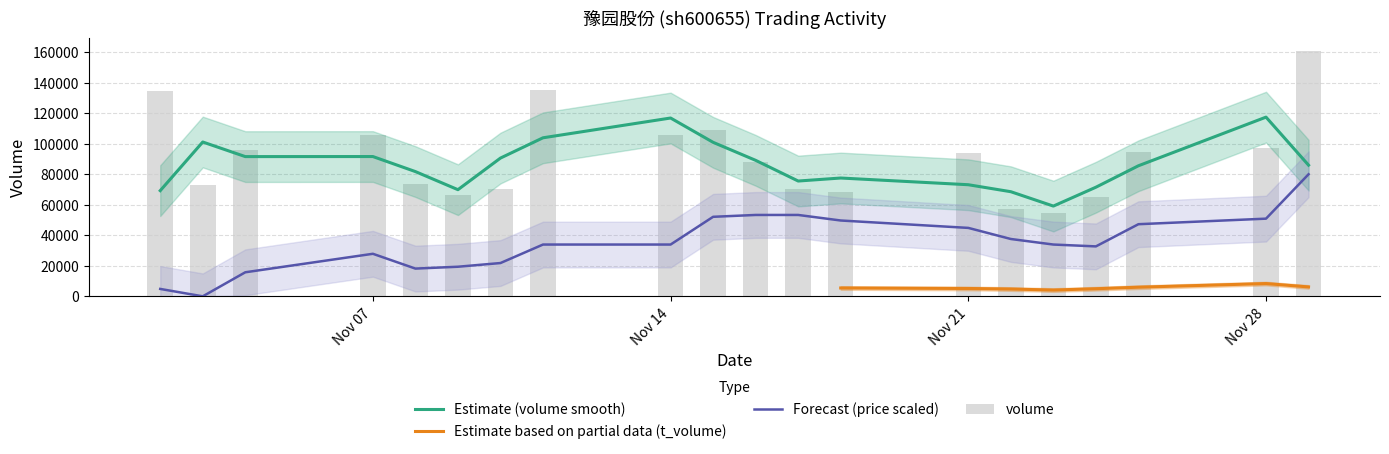

What is the value of the price bar at the 17th from the left?

32727.3